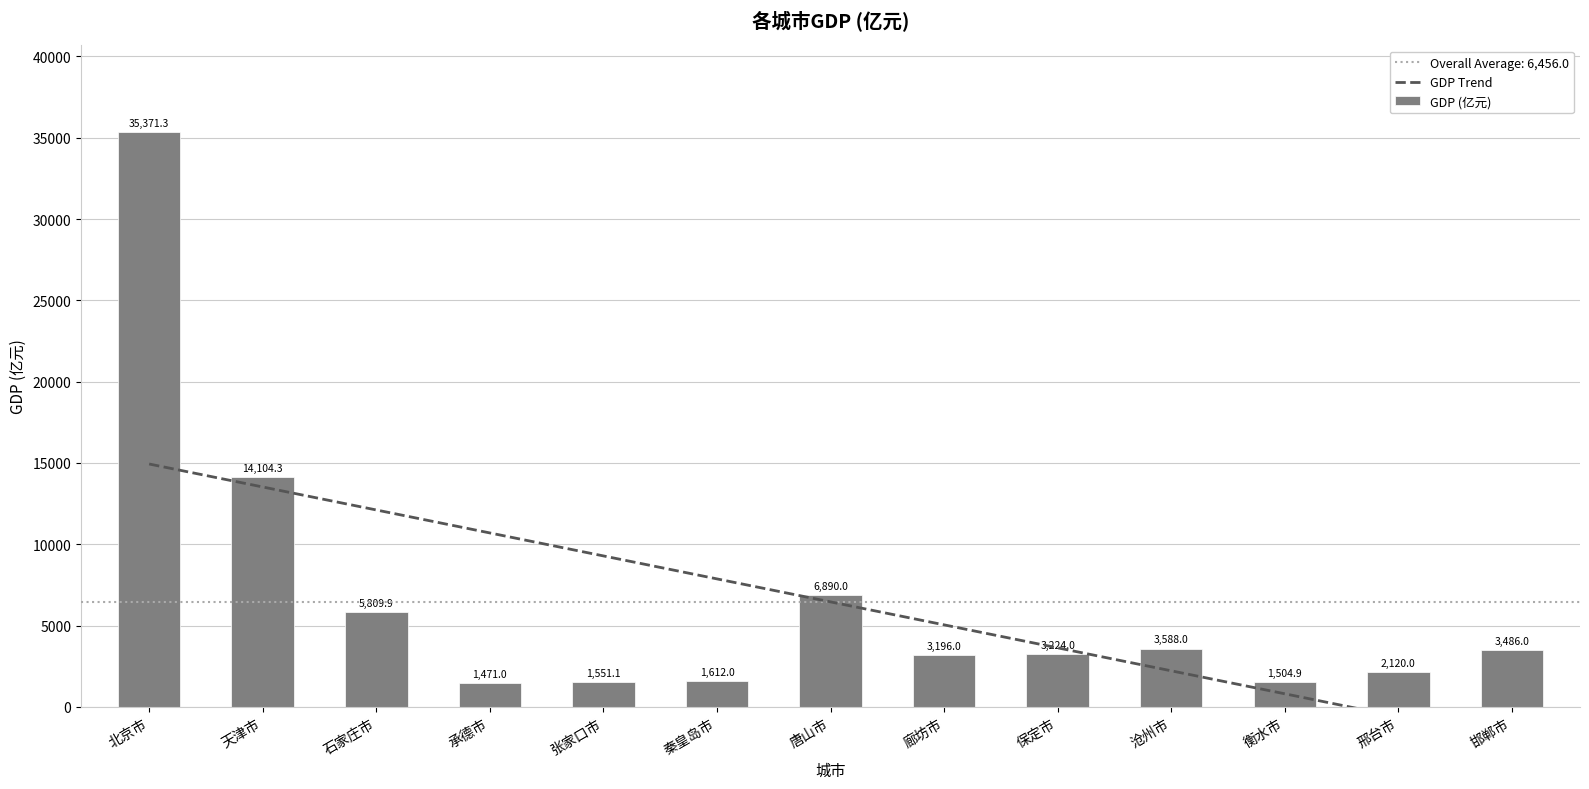

Which category has the highest value in the GDP (亿元) series?

北京市